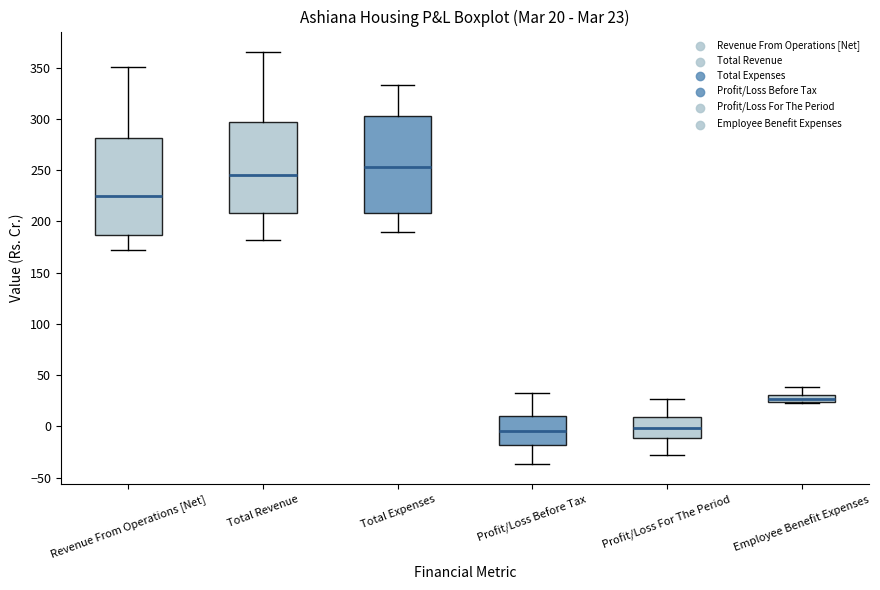

Which box's median line is the highest?

Total Expenses